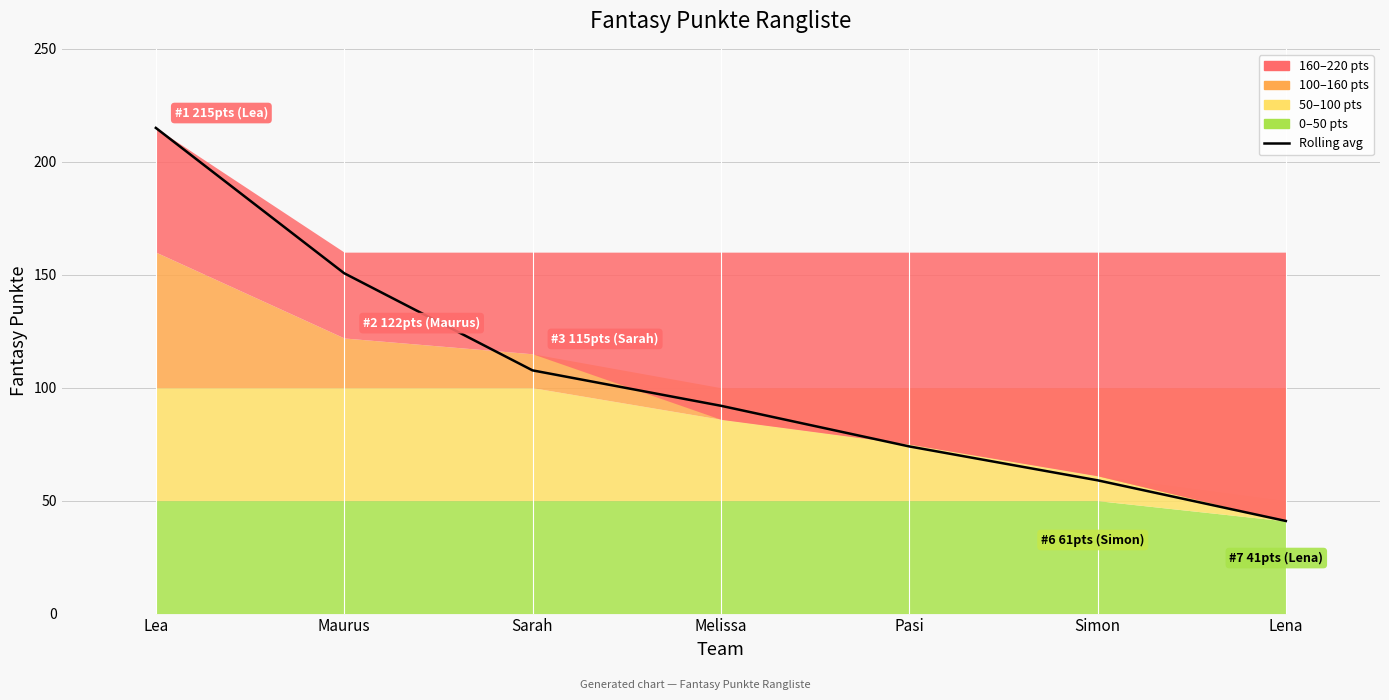

Approximately how many times larger is the value at Sarah compared to Pasi?

1.5